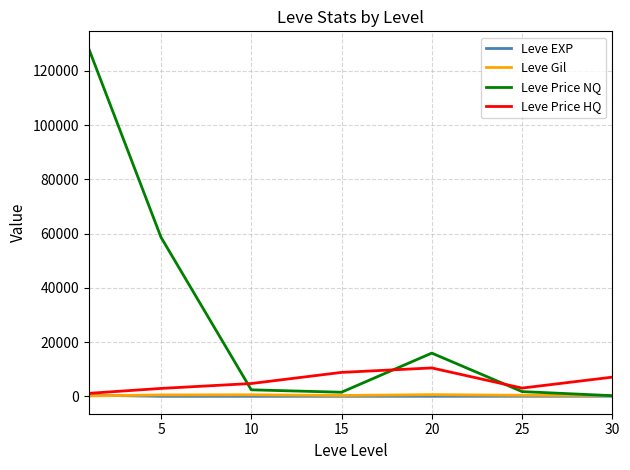

At how many categories does at least one series exceed 11238?

3